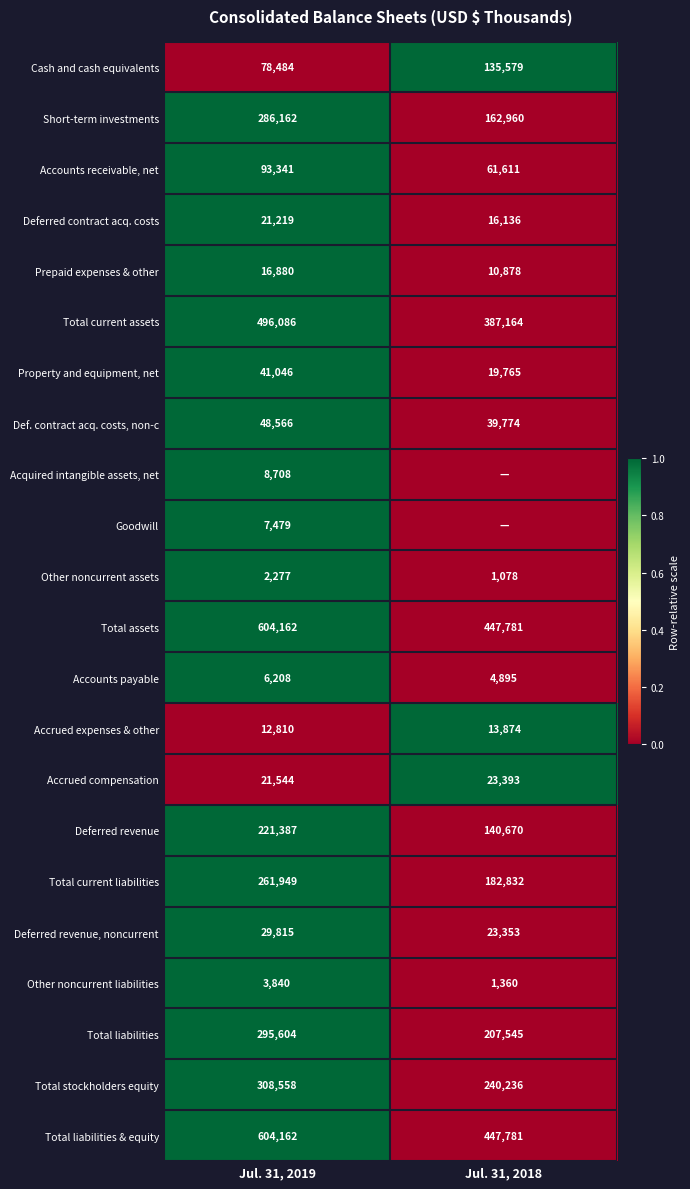

Read the Total liabilities value at Jul. 31, 2018.

207545